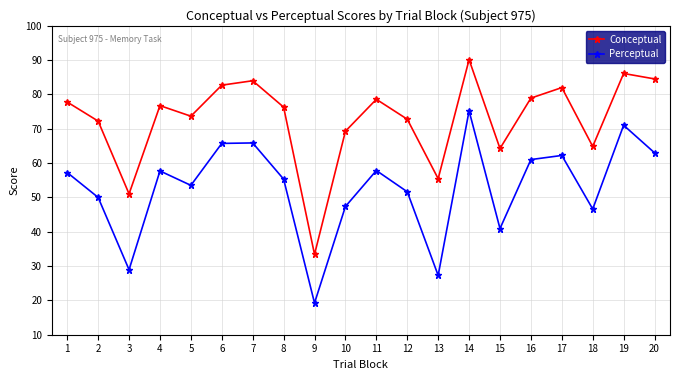

List the series in order of their peak value, highest first.

Conceptual, Perceptual